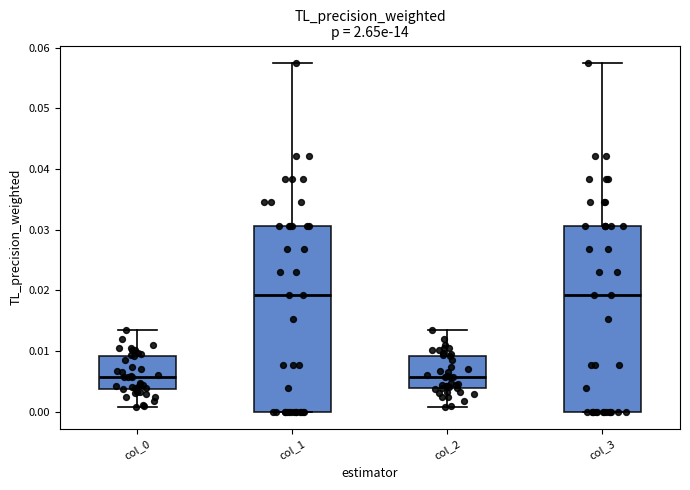

Reading left to right, read every box against the y-axis: the position of its median line, the range the box covers, and the ends of its whiskers. The values are not printed on the chart, so give them approximately, as read against the axis.

col_0: median 0.006, box 0.004 to 0.009, whiskers 0.001 to 0.014
col_1: median 0.019, box 0.000 to 0.031, whiskers 0.000 to 0.057
col_2: median 0.006, box 0.004 to 0.009, whiskers 0.001 to 0.014
col_3: median 0.019, box 0.000 to 0.031, whiskers 0.000 to 0.057